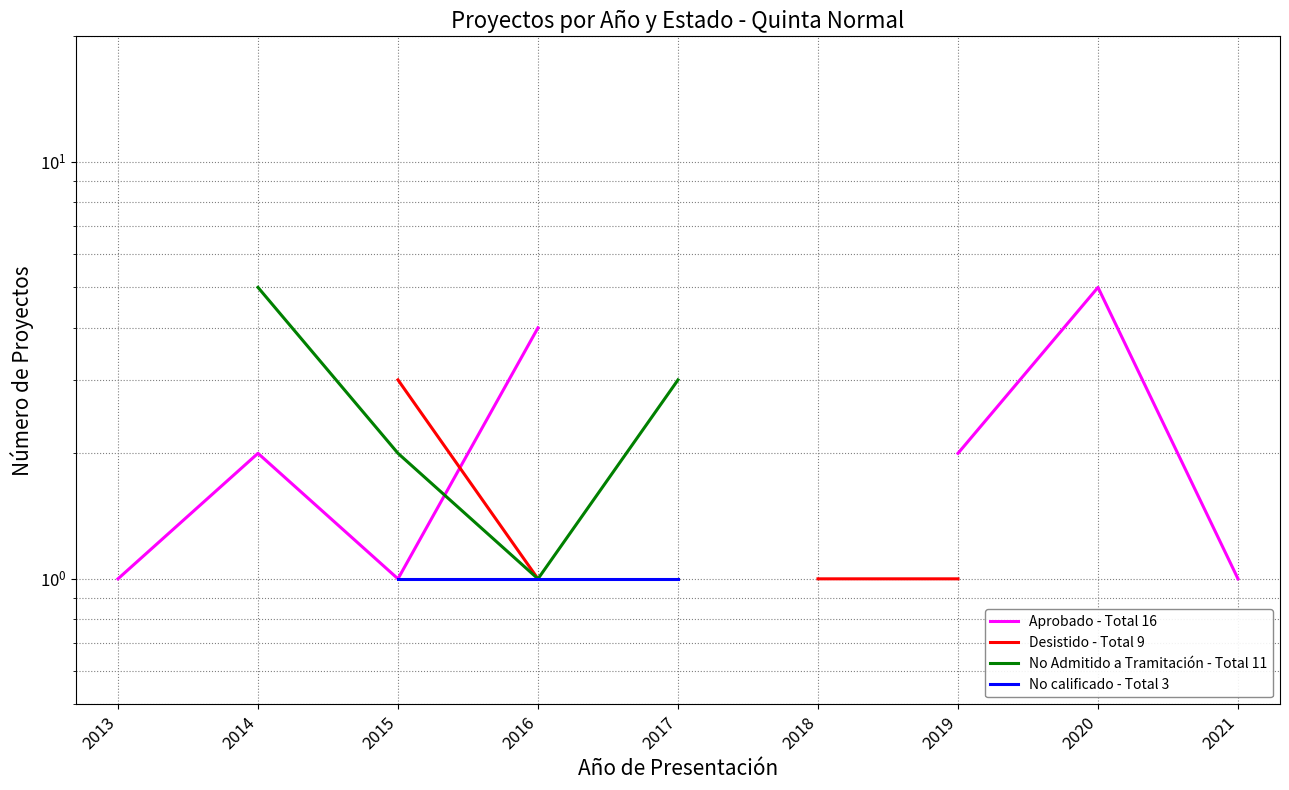

At which label does Desistido - Total 9 reach its peak?

2013